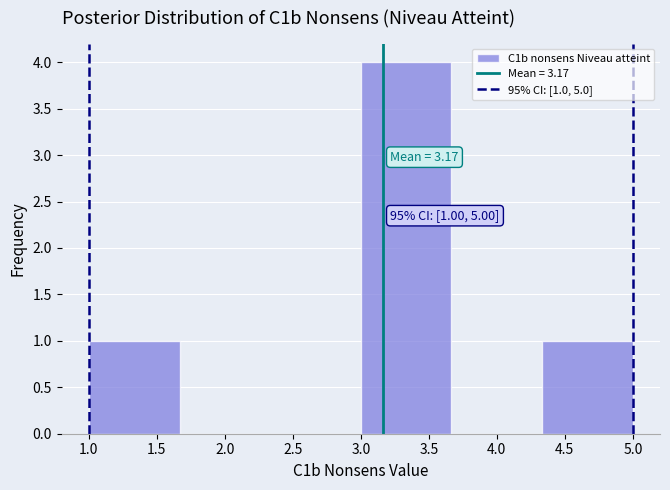

Over which range of the x-axis is the bar tallest?

3.00 to 3.65